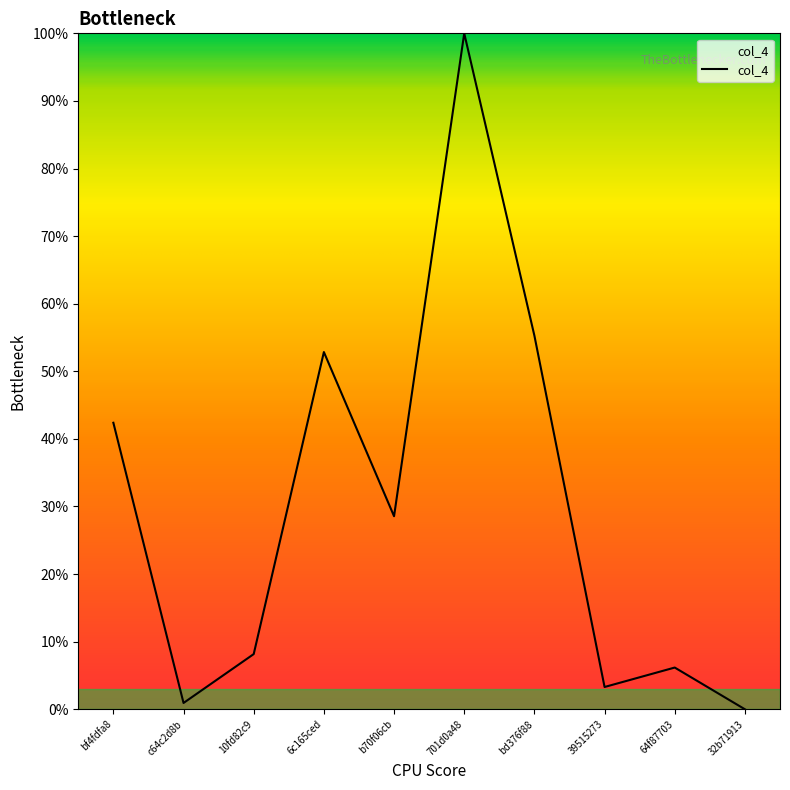

How many interior local valleys (lower than both neighbors) does the data have?

3